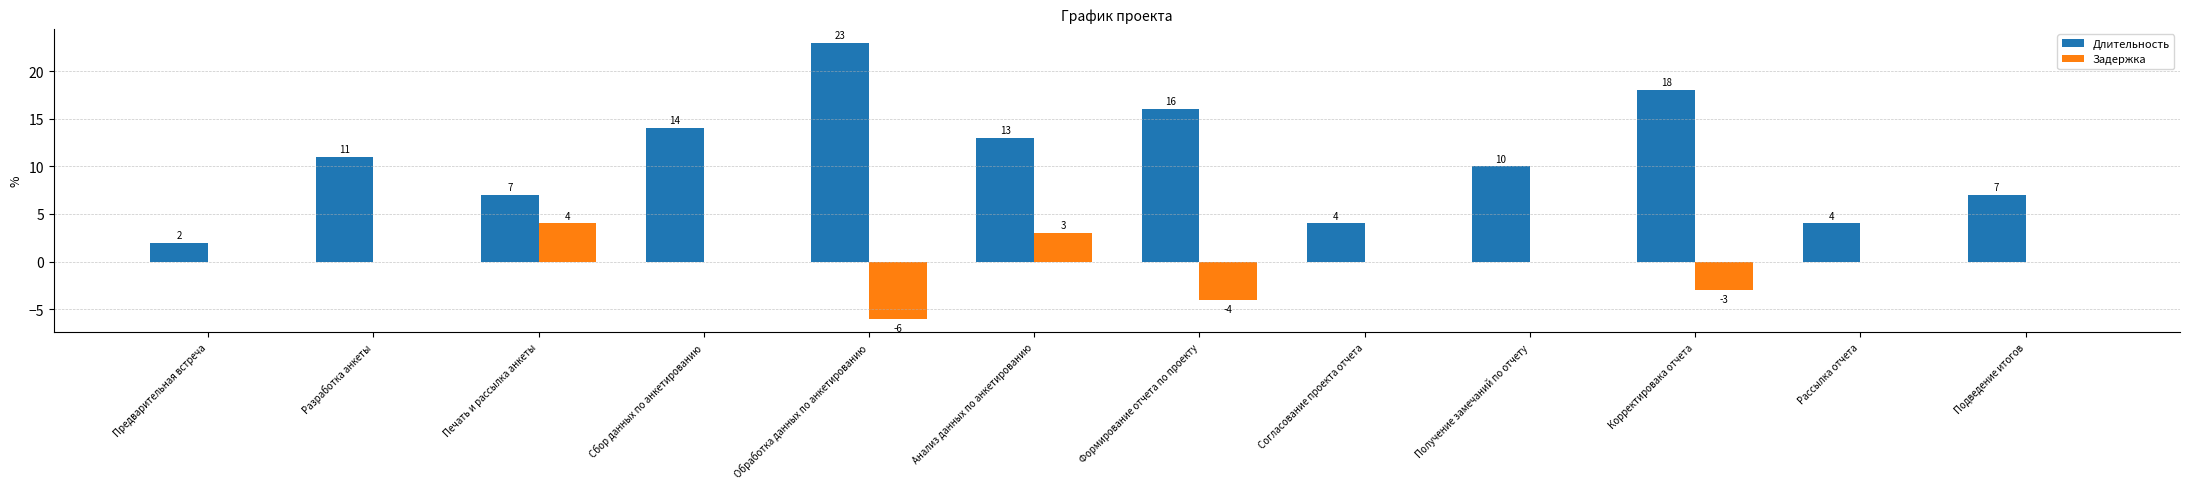

What is the maximum value shown in the chart?

23